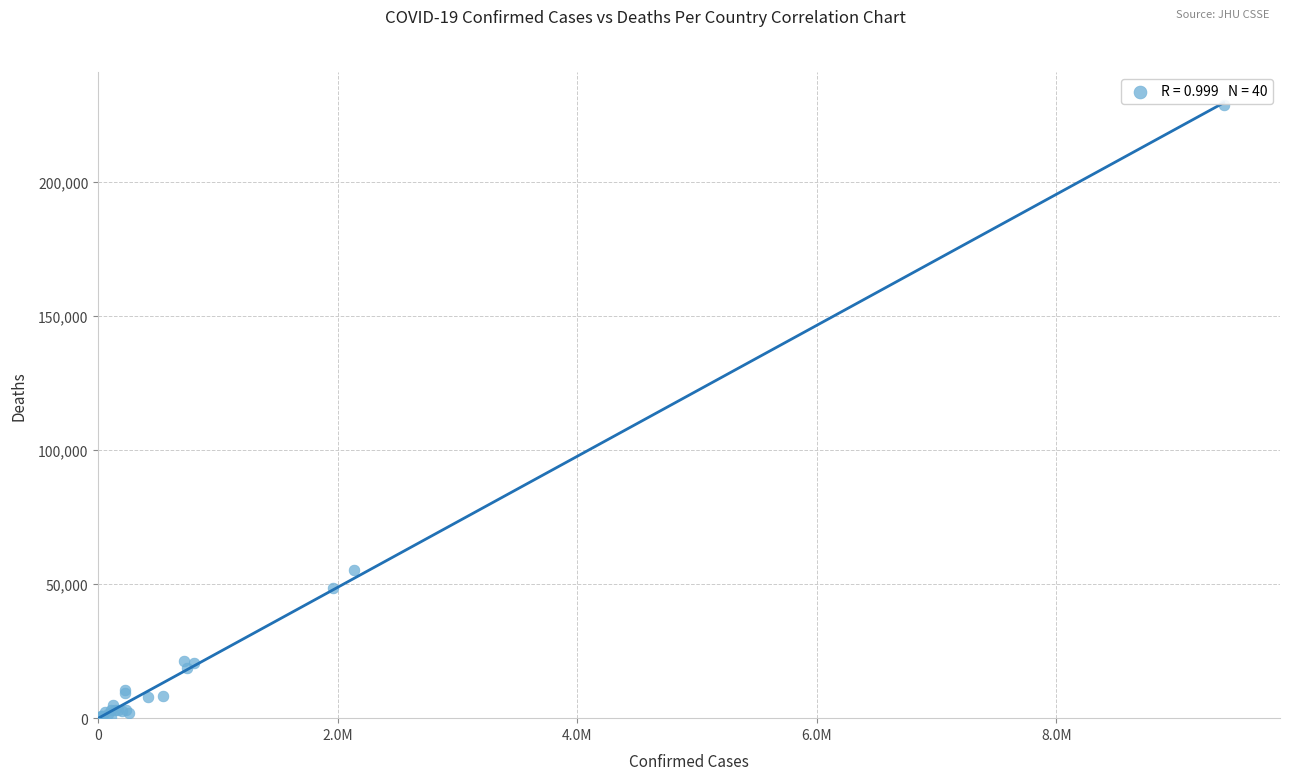

What Y value in the scatter plot is closest to 114397?

55131